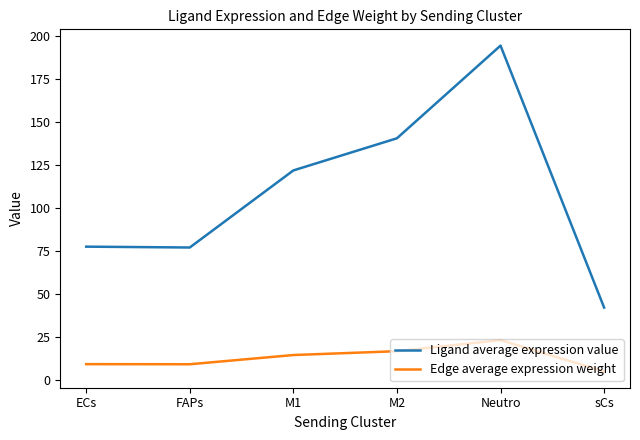

The Ligand average expression value series shows 77.0 at FAPs. True or false?

True